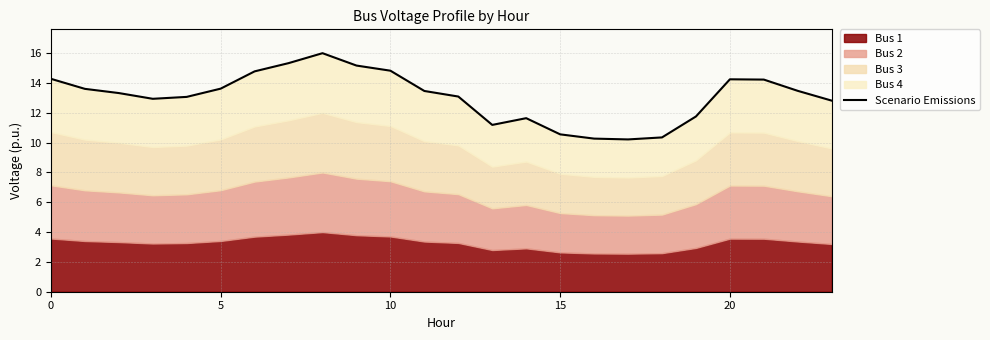

How many points are higher than both their immediate neighbors (excluding endpoints)?

3